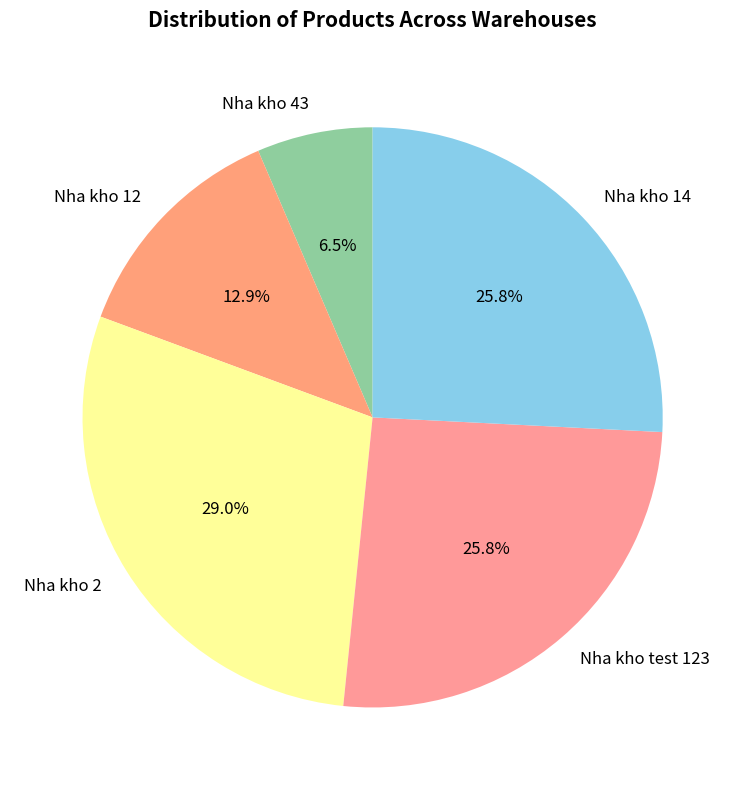

Do Nha kho test 123 and Nha kho 14 together represent more than half of the pie?

Yes